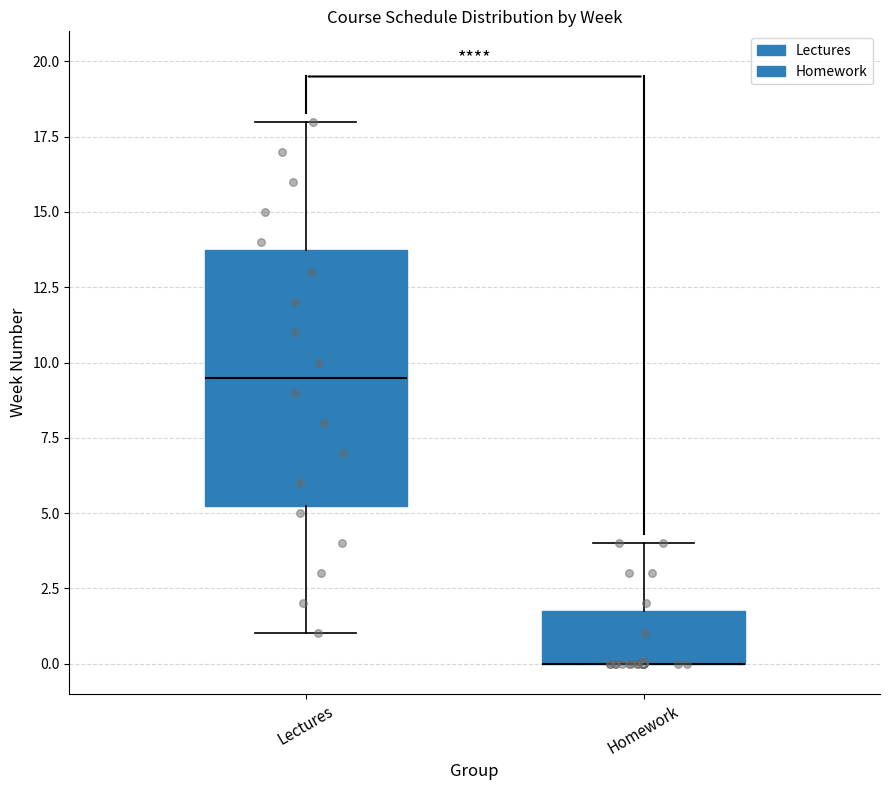

Reading left to right, transcribe this box plot: for each box, give where its median line is, the range the box spans, and where its two whiskers end, as read against the y-axis. The values are not printed on the chart, so give them approximately, as read against the axis.

Lectures: median 9.5, box 5.5 to 14.0, whiskers 1.0 to 18.0
Homework: median 0.0 (drawn on the box's lower edge), box 0.0 to 2.0, whiskers 0.0 to 4.0